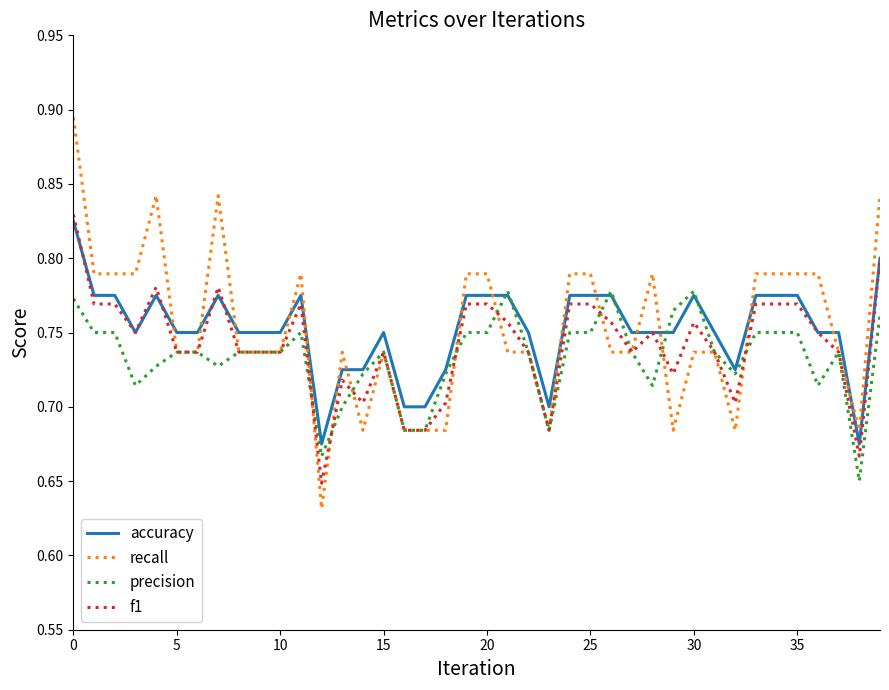

Which series has the widest spread of values?

recall